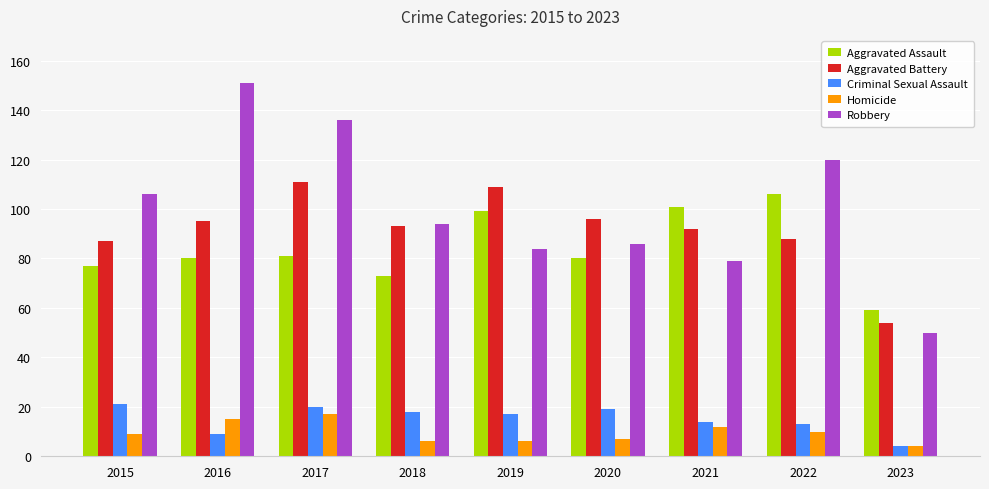

What is the total value across all series at 2019?

315